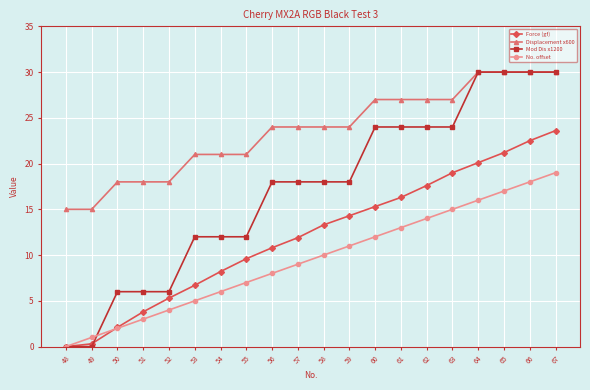

Reading right to left, what are all the values shown in this chart?

Force (gf): 23.6	22.5	21.2	20.1	19.0	17.6	16.3	15.3	14.3	13.3	11.9	10.8	9.6	8.2	6.7	5.3	3.8	2.1	0.3	0.0
Displacement x600: 30.0	30.0	30.0	30.0	27.0	27.0	27.0	27.0	24.0	24.0	24.0	24.0	21.0	21.0	21.0	18.0	18.0	18.0	15.0	15.0
Mod Dis x1200: 30.0	30.0	30.0	30.0	24.0	24.0	24.0	24.0	18.0	18.0	18.0	18.0	12.0	12.0	12.0	6.0	6.0	6.0	0.0	0.0
No. offset: 19.0	18.0	17.0	16.0	15.0	14.0	13.0	12.0	11.0	10.0	9.0	8.0	7.0	6.0	5.0	4.0	3.0	2.0	1.0	0.0